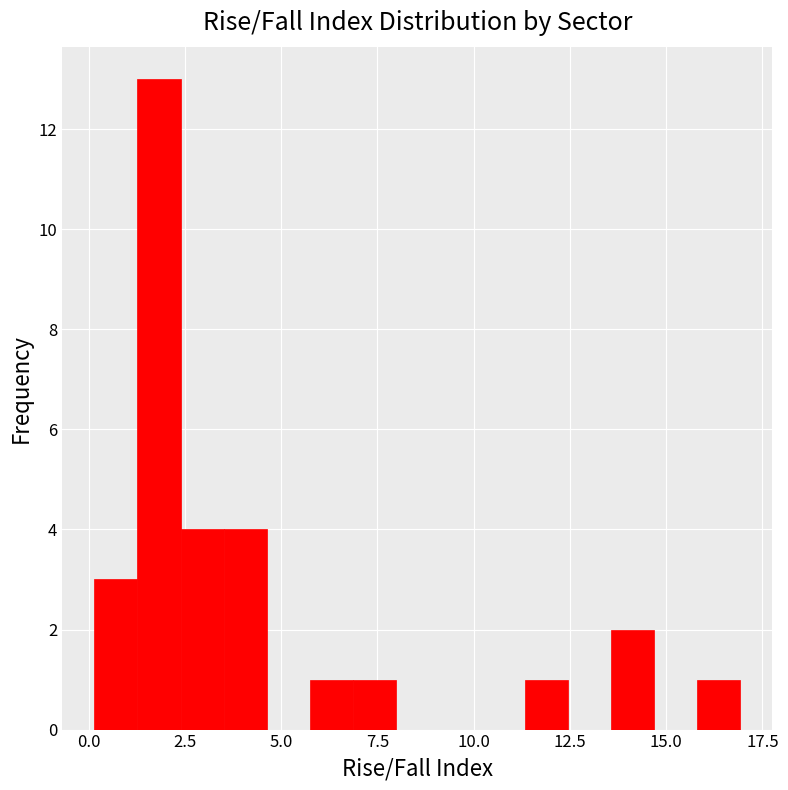

Around what value on the x-axis is the tallest bar? Give the approximate position of its centre, as read against the axis.

2.0